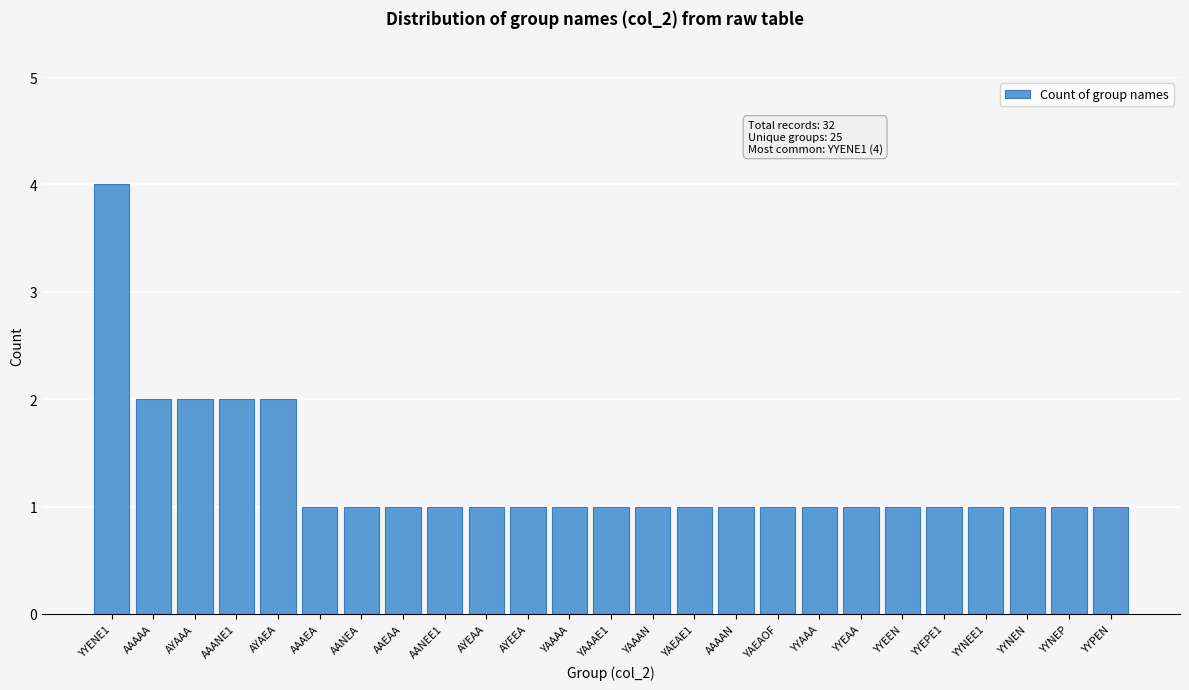

Reading right to left, transcribe all the data shown in this chart.

1	1	1	1	1	1	1	1	1	1	1	1	1	1	1	1	1	1	1	1	2	2	2	2	4